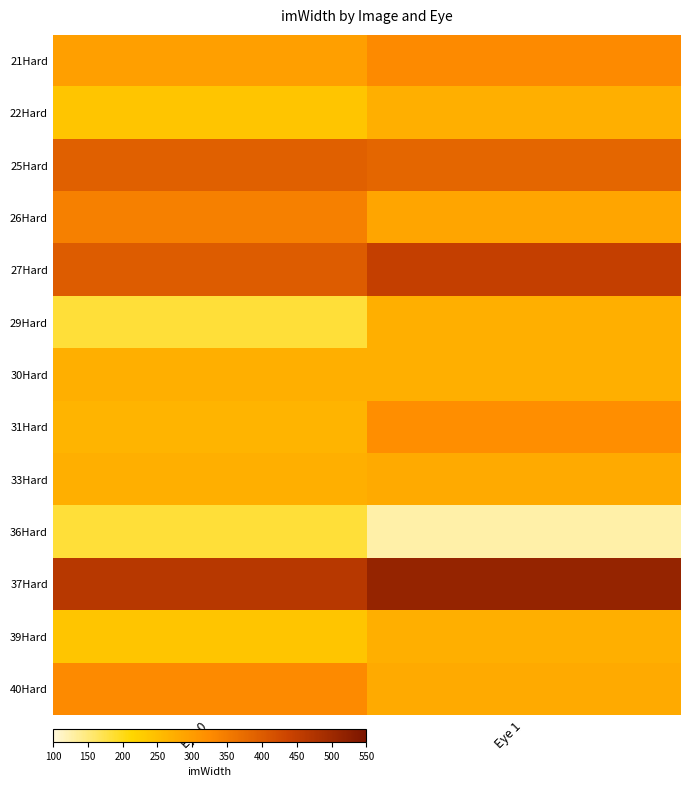

Count the number of data series in this chart.

13